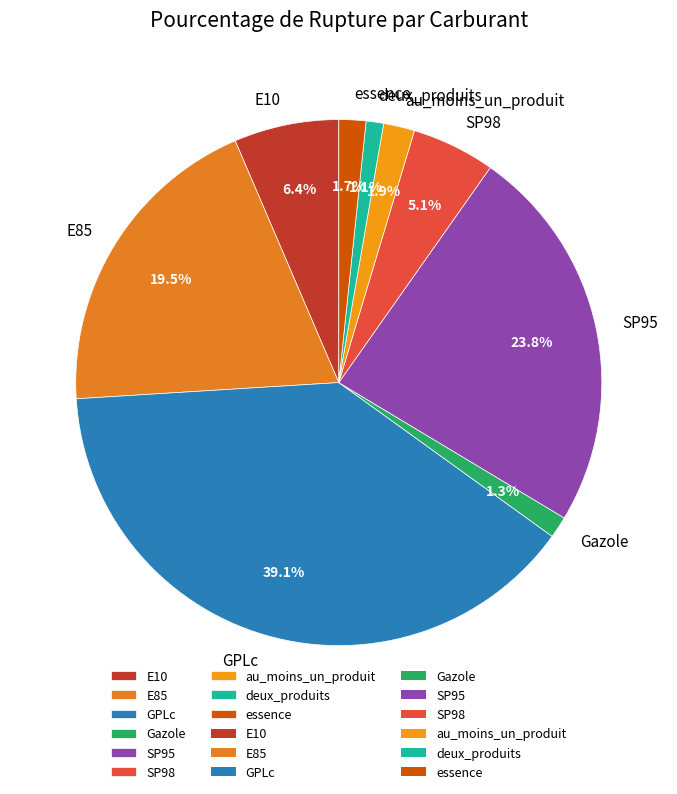

Between GPLc and E10, which is larger?

GPLc